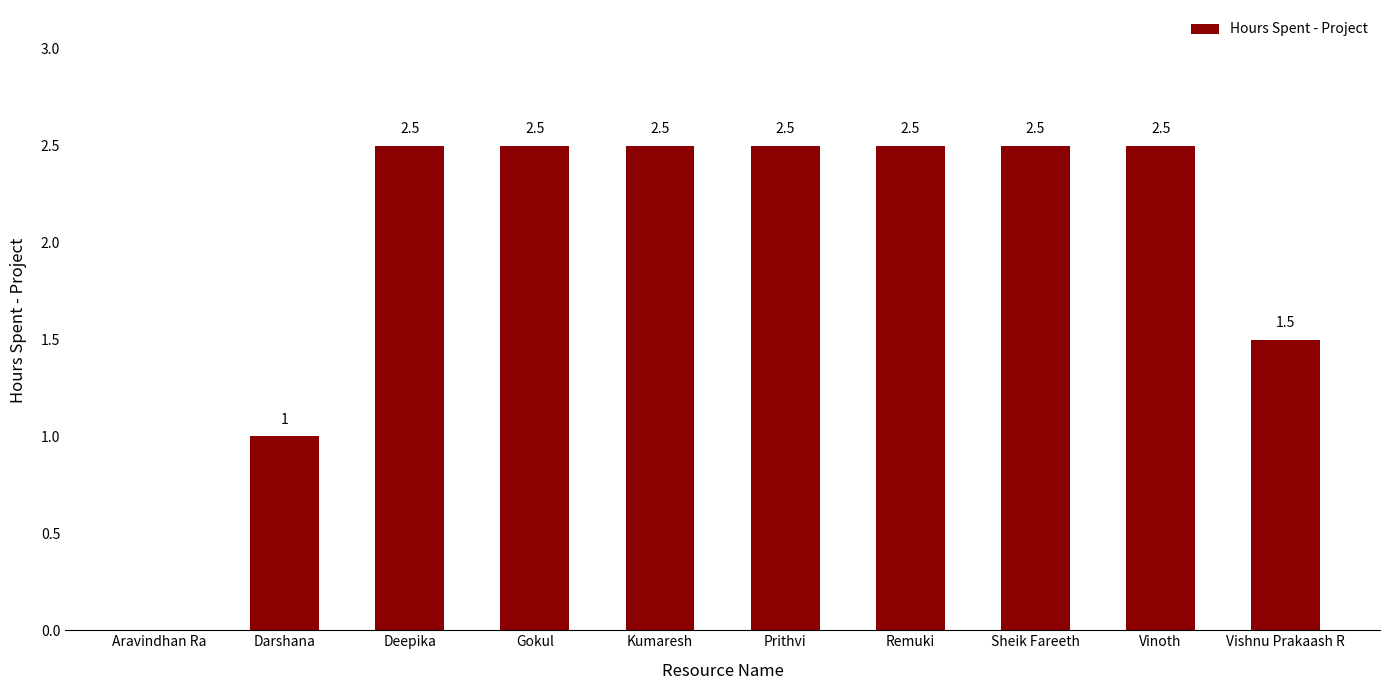

What is the sum of the values at Darshana and Aravindhan Ra?

1.0